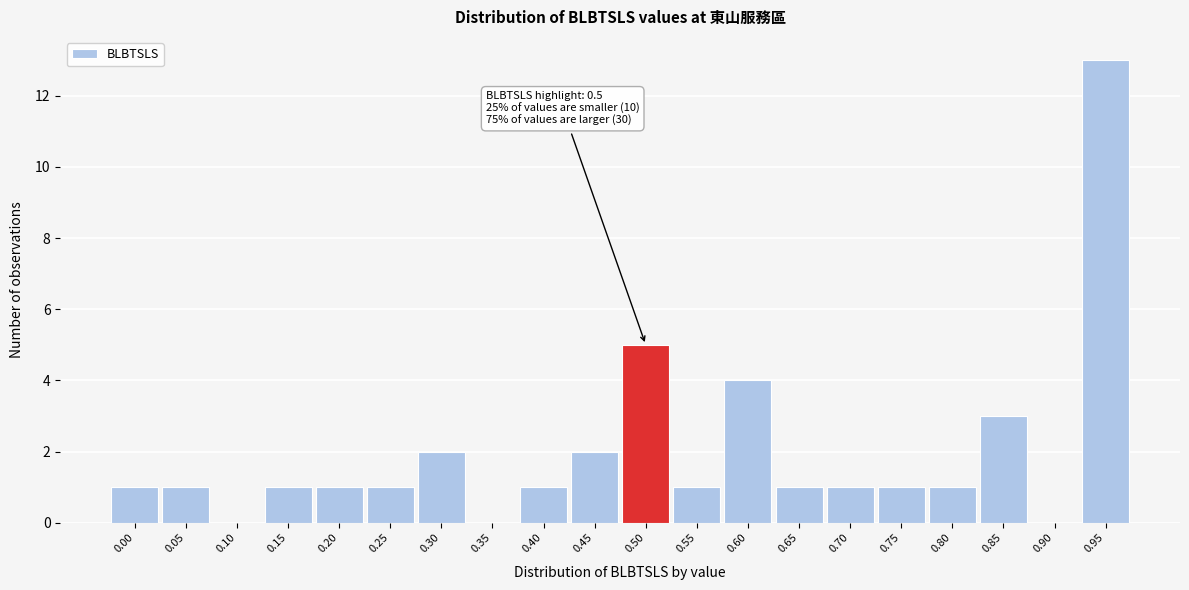

Reading right to left, extract all data points from this chart.

0.95=13	0.90=0	0.85=3	0.80=1	0.75=1	0.70=1	0.65=1	0.60=4	0.55=1	0.50=5	0.45=2	0.40=1	0.35=0	0.30=2	0.25=1	0.20=1	0.15=1	0.10=0	0.05=1	0.00=1